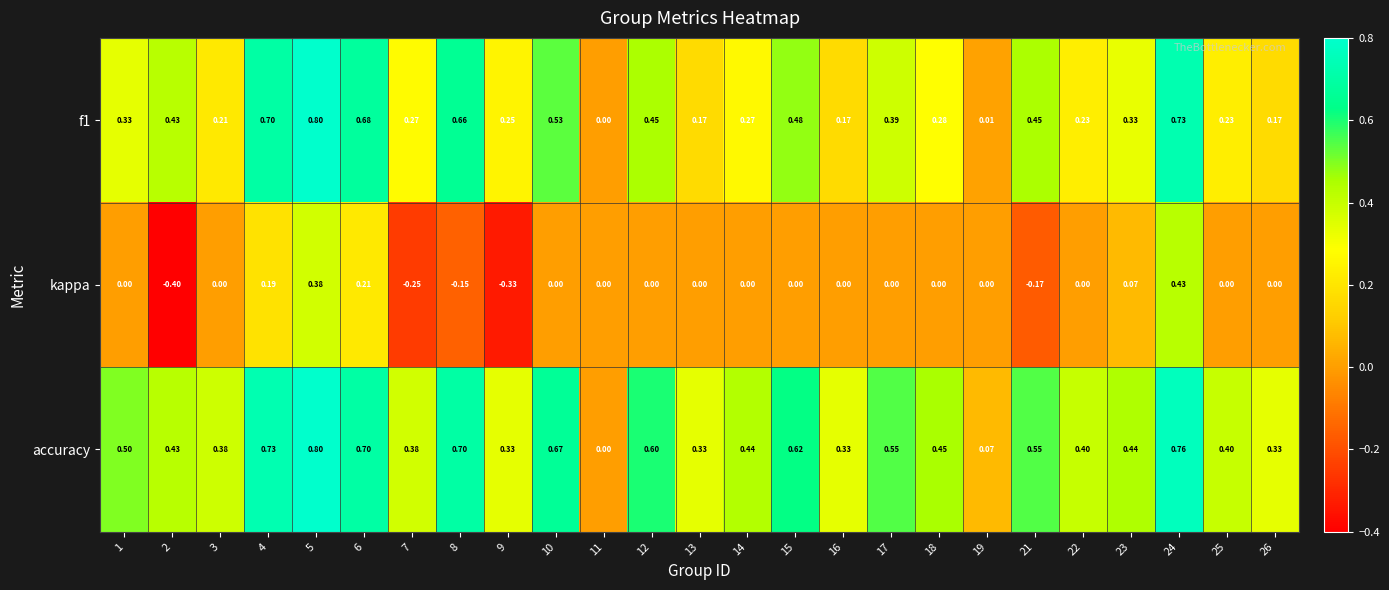

Is the value of accuracy at 10 greater than the value of f1 at 14?

Yes